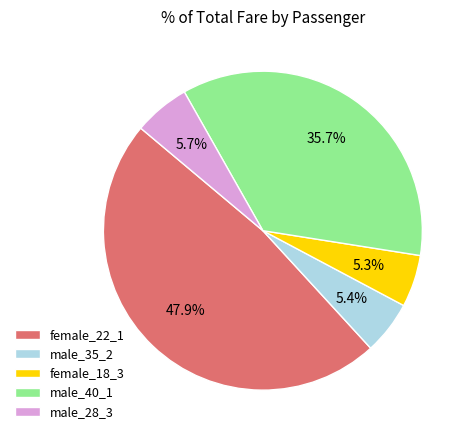

To the nearest percent, what portion does male_40_1 represent?

36%